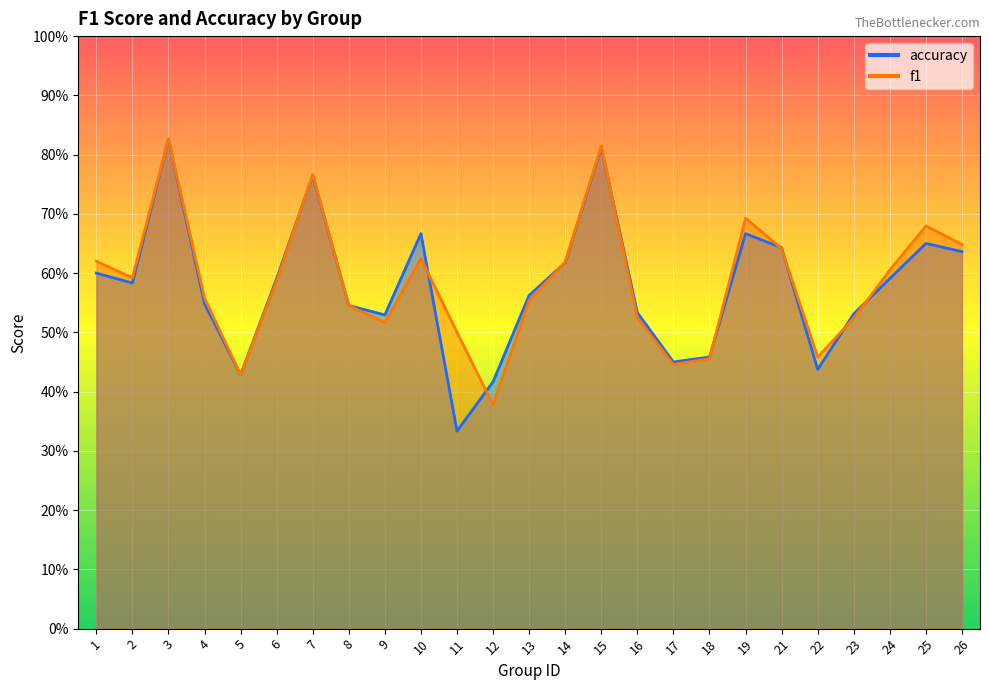

What is the value of the accuracy point at the 5th from the left?

0.4